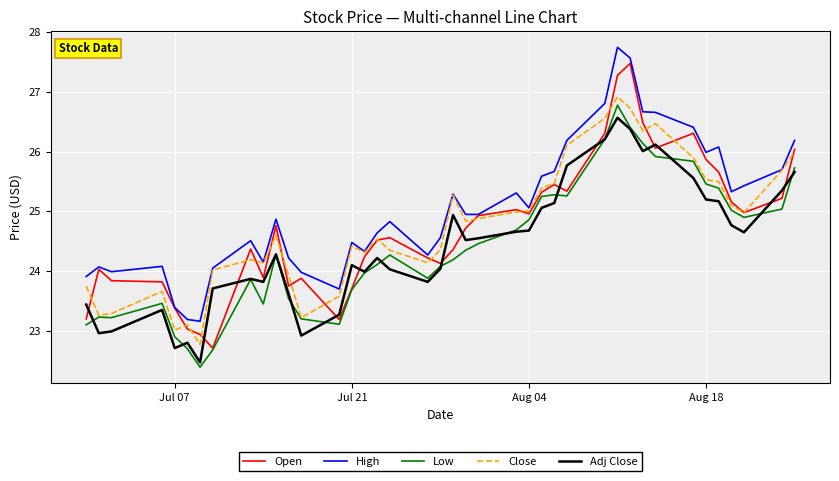

What is the minimum value for Adj Close?

22.5